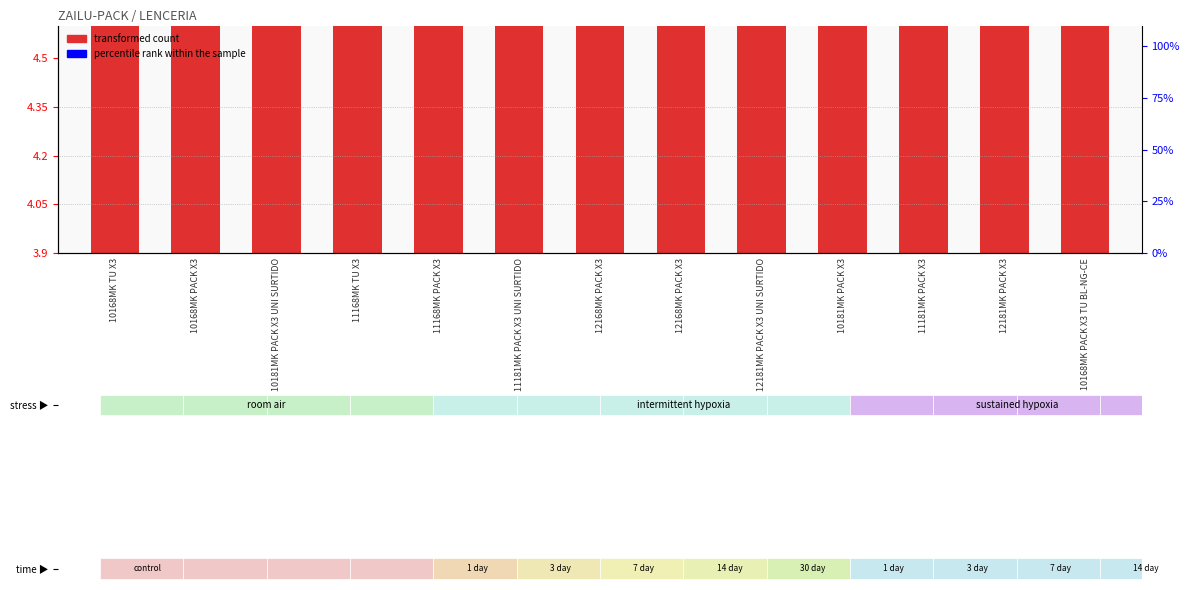

True or false: the data shows 2.7 at 12181MK PACK X3.

False